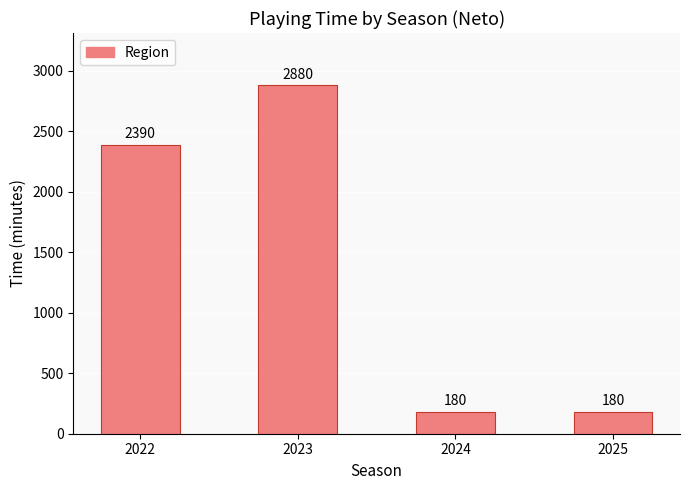

Reading left to right, extract all data points from this chart.

2022=2390	2023=2880	2024=180	2025=180